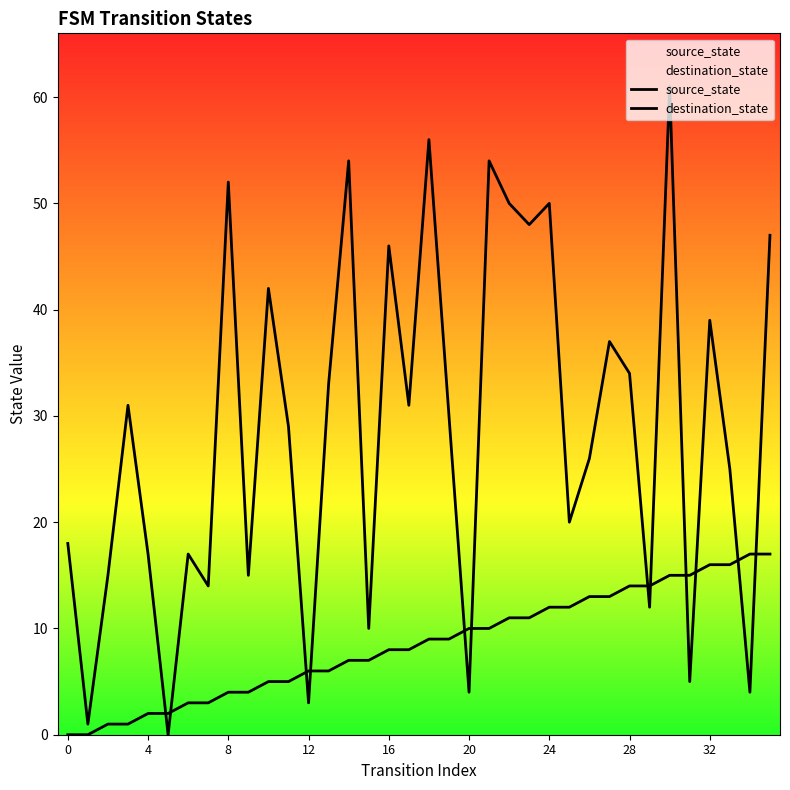

Which series has the largest total across all categories?

destination_state